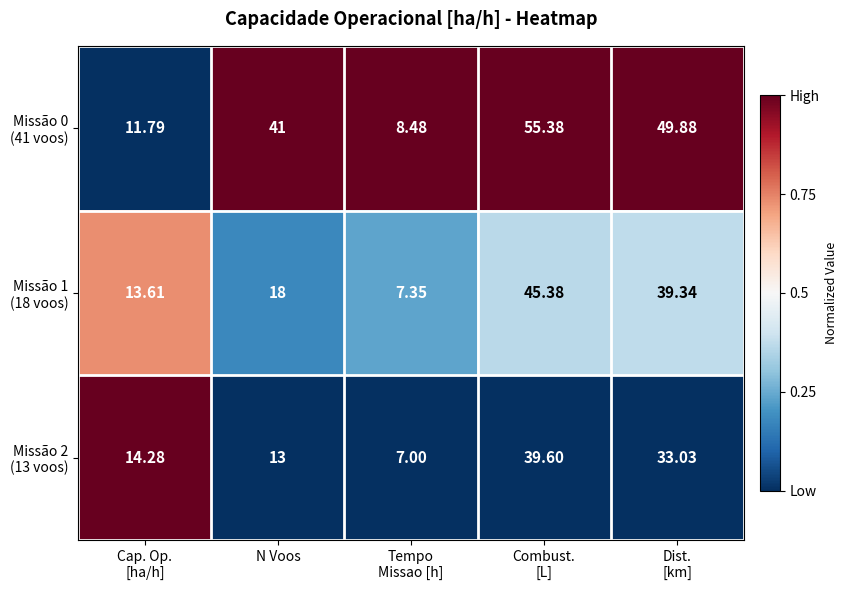

How many data points does each series have?

5